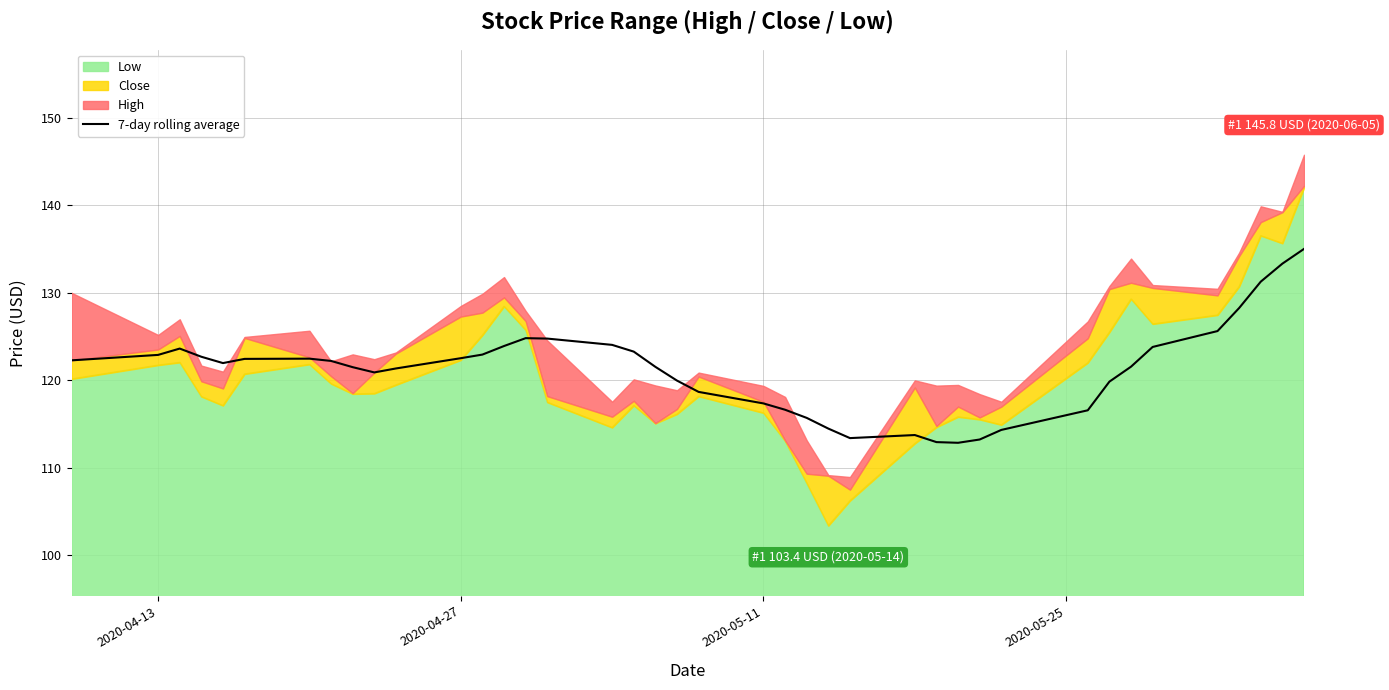

Does the chart have visible grid lines?

Yes